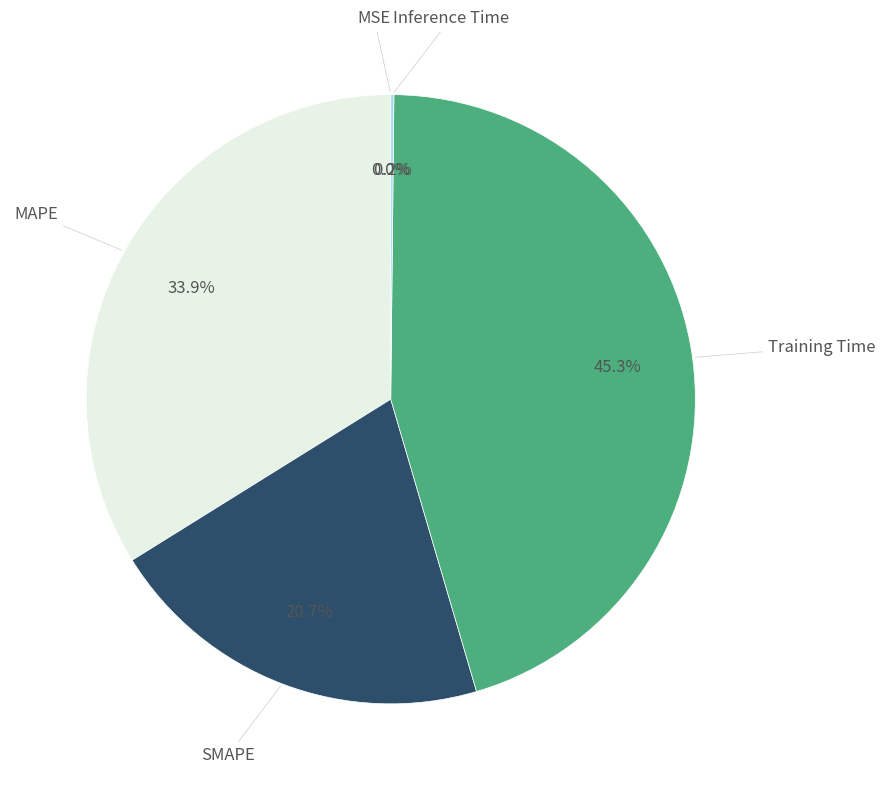

What is the largest slice in the pie chart?

Training Time